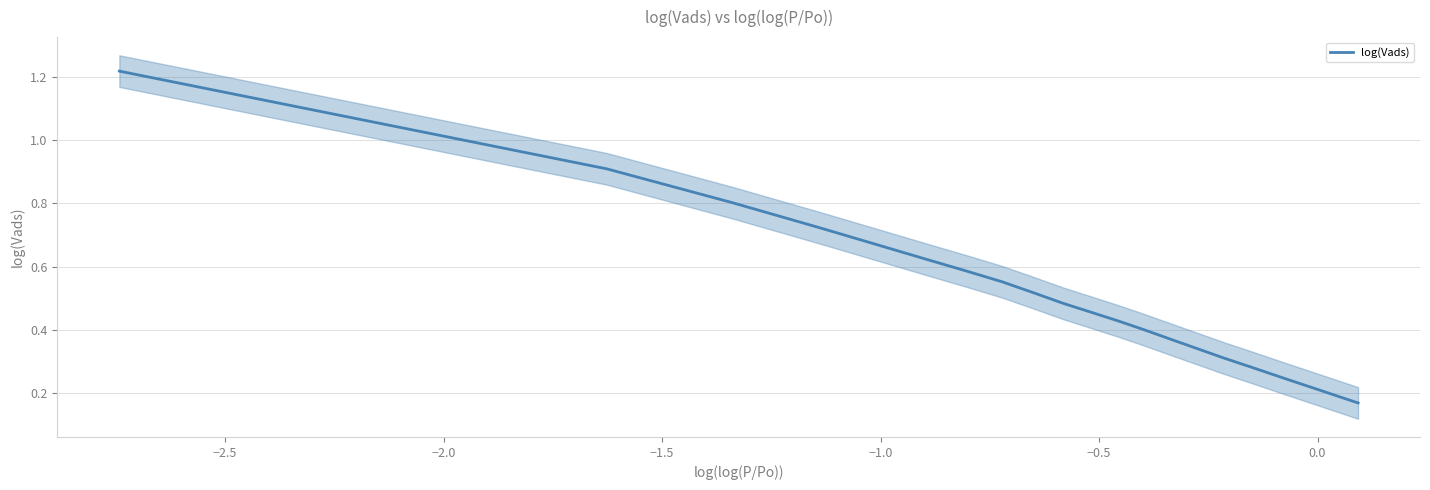

Does the chart display data point markers on the line(s)?

No